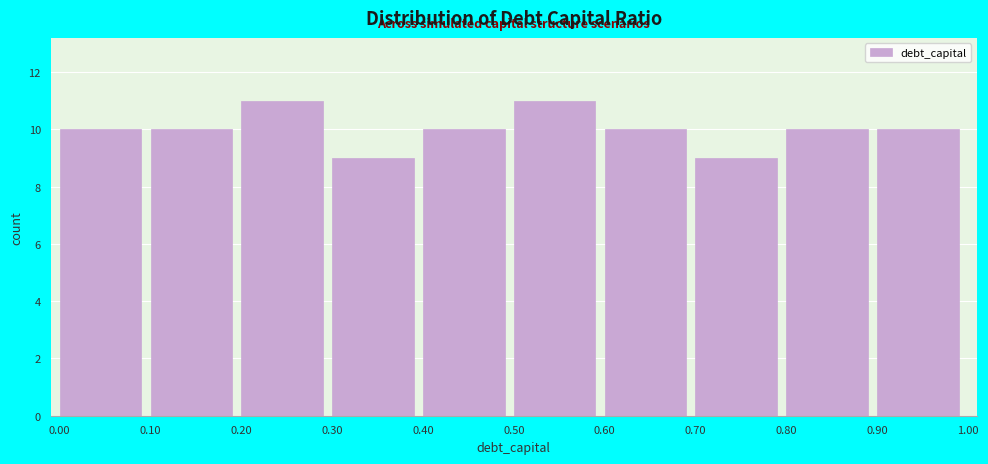

How tall is the bar that spans 0.70 to 0.80 on the x-axis? The values are not printed on the chart, so give them approximately, as read against the axis.

9